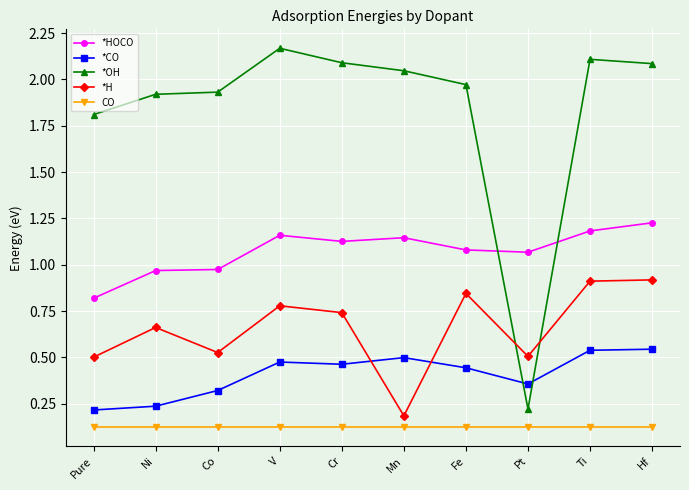

Rank the series at Pt from highest to lowest value.

*HOCO, *H, *CO, *OH, CO